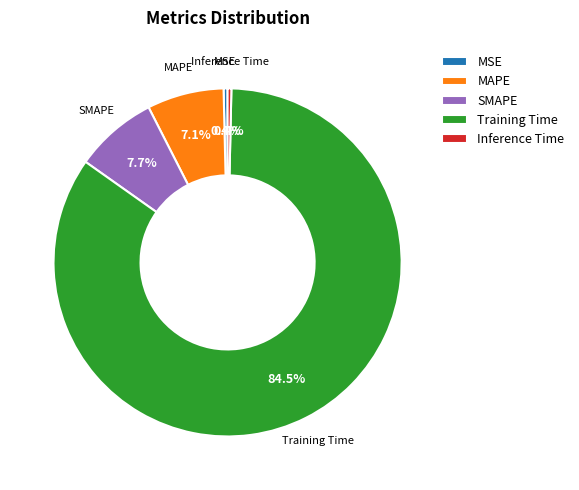

Is it true that MAPE is 7% of the pie?

True